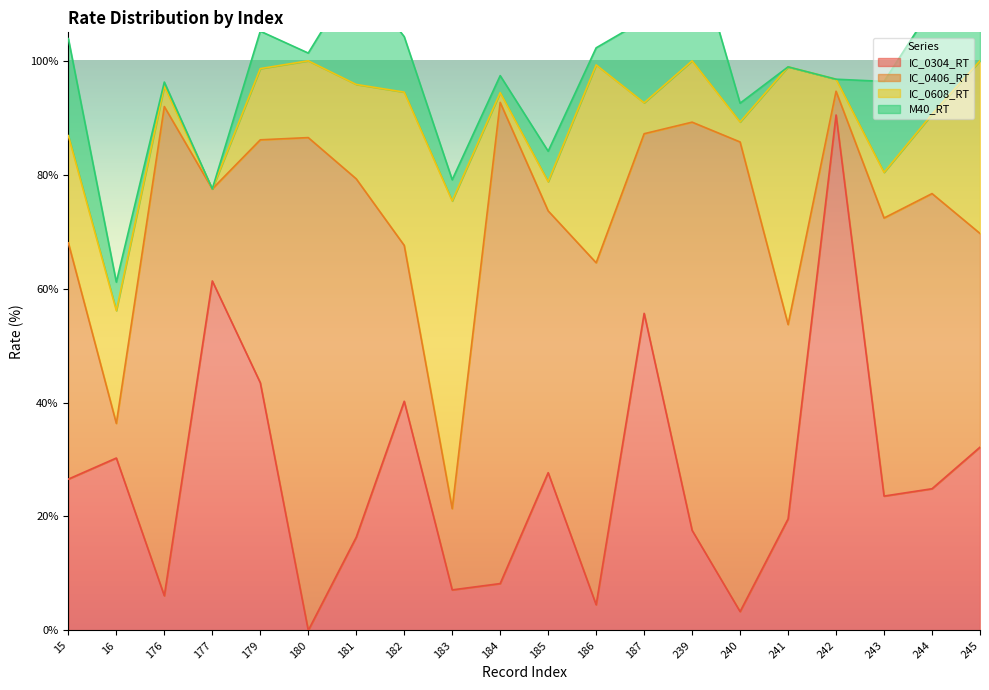

What are all the series names shown in the legend?

IC_0304_RT, IC_0406_RT, IC_0608_RT, M40_RT